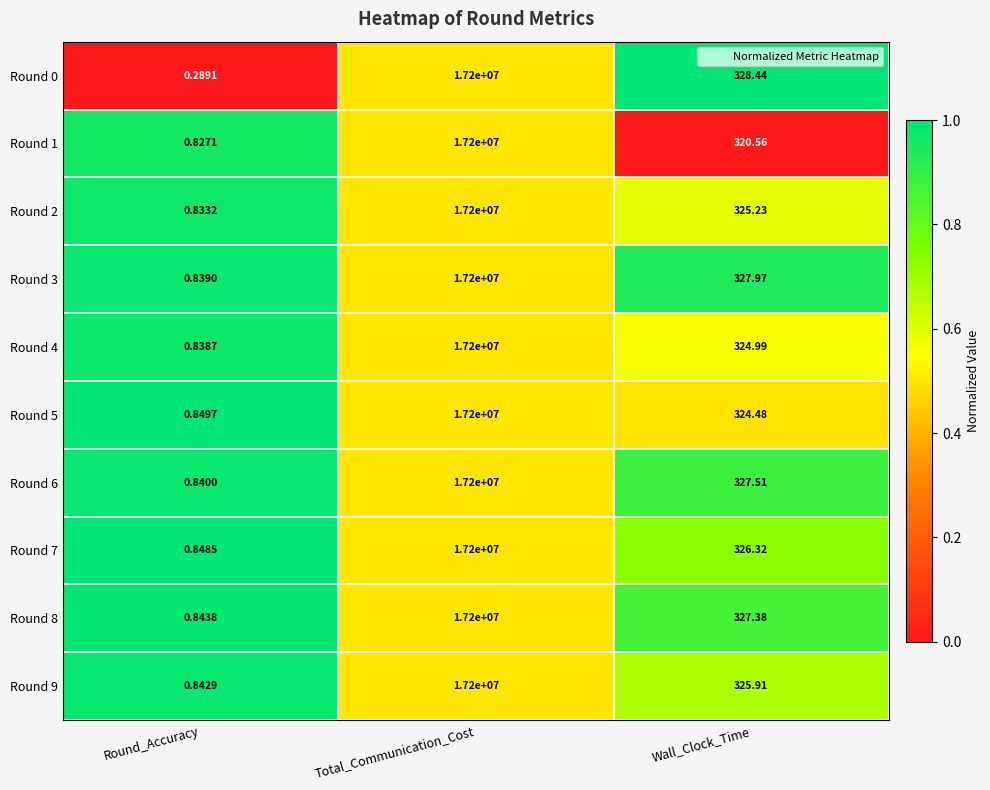

Which series has the widest spread of values?

Round 0